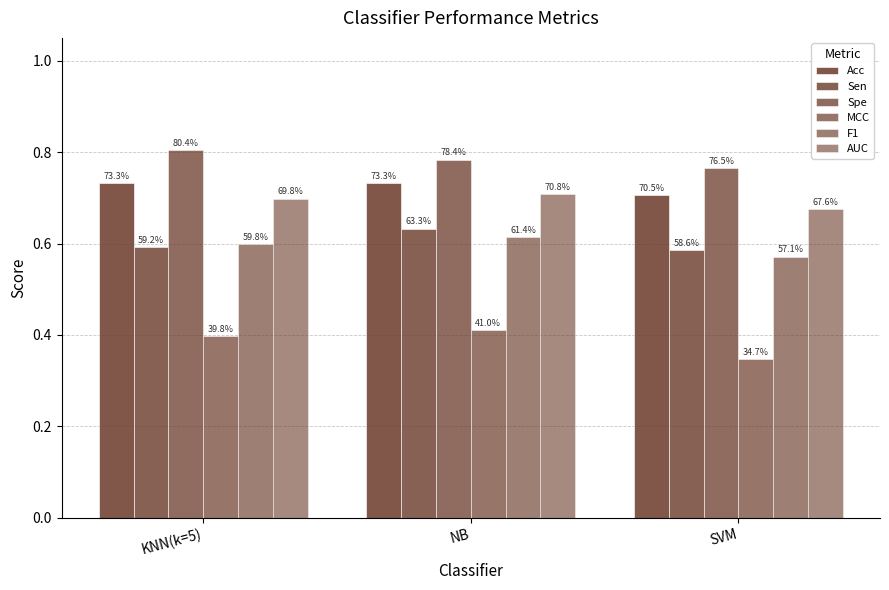

At which category is the sum across all series the highest?

NB